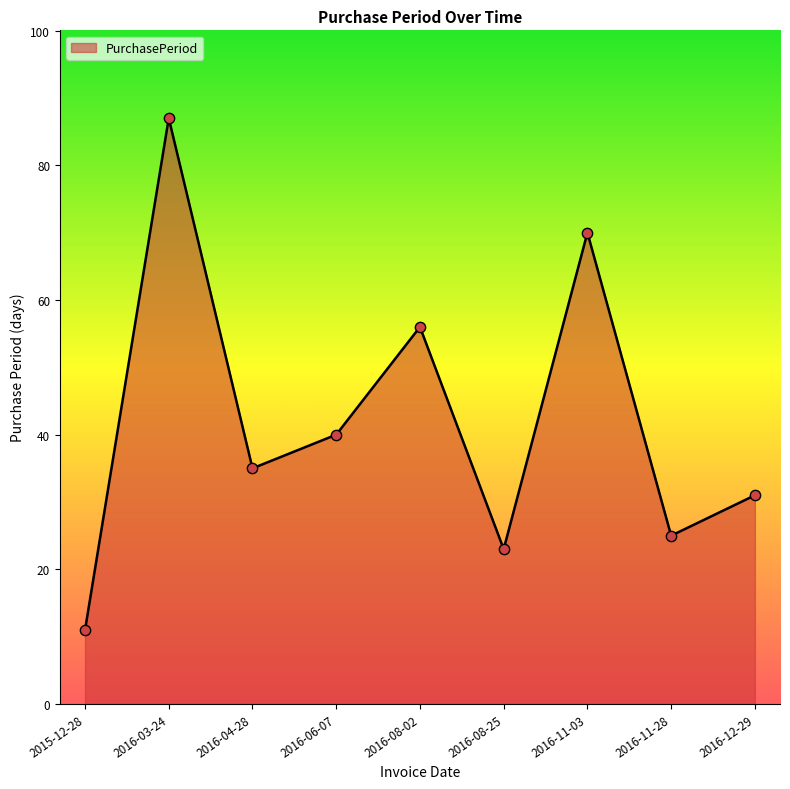

Which has a higher value, 2016-04-28 or 2016-11-03?

2016-11-03